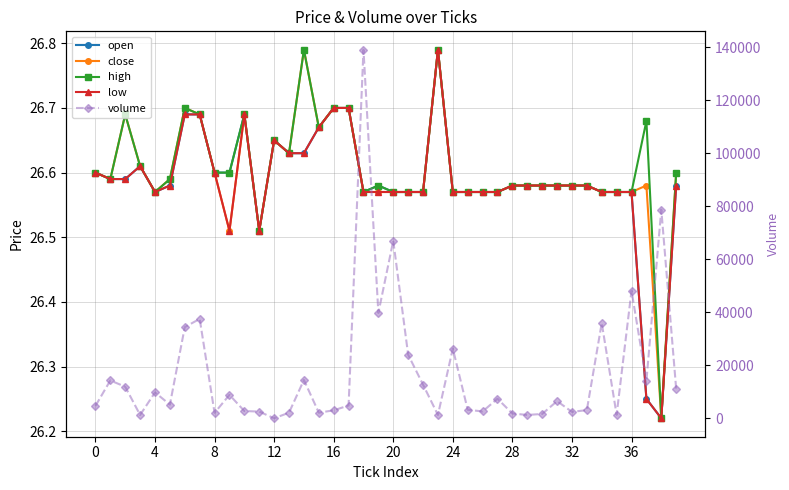

True or false: open and low cross at least once.

False